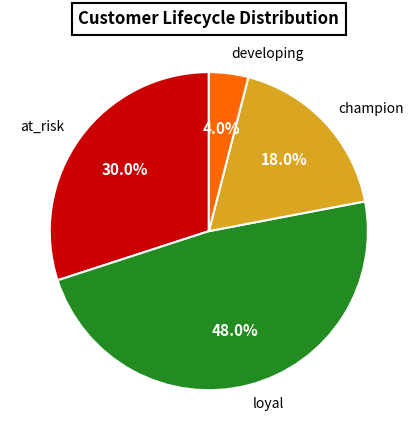

Is there any slice that represents more than half of the pie?

No